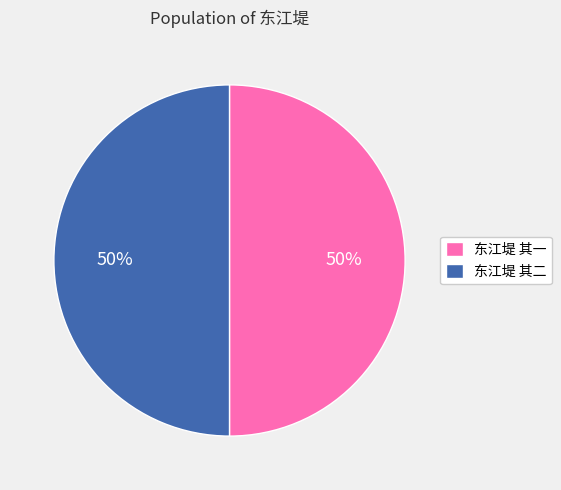

To the nearest percent, what portion does 东江堤 其一 represent?

50%